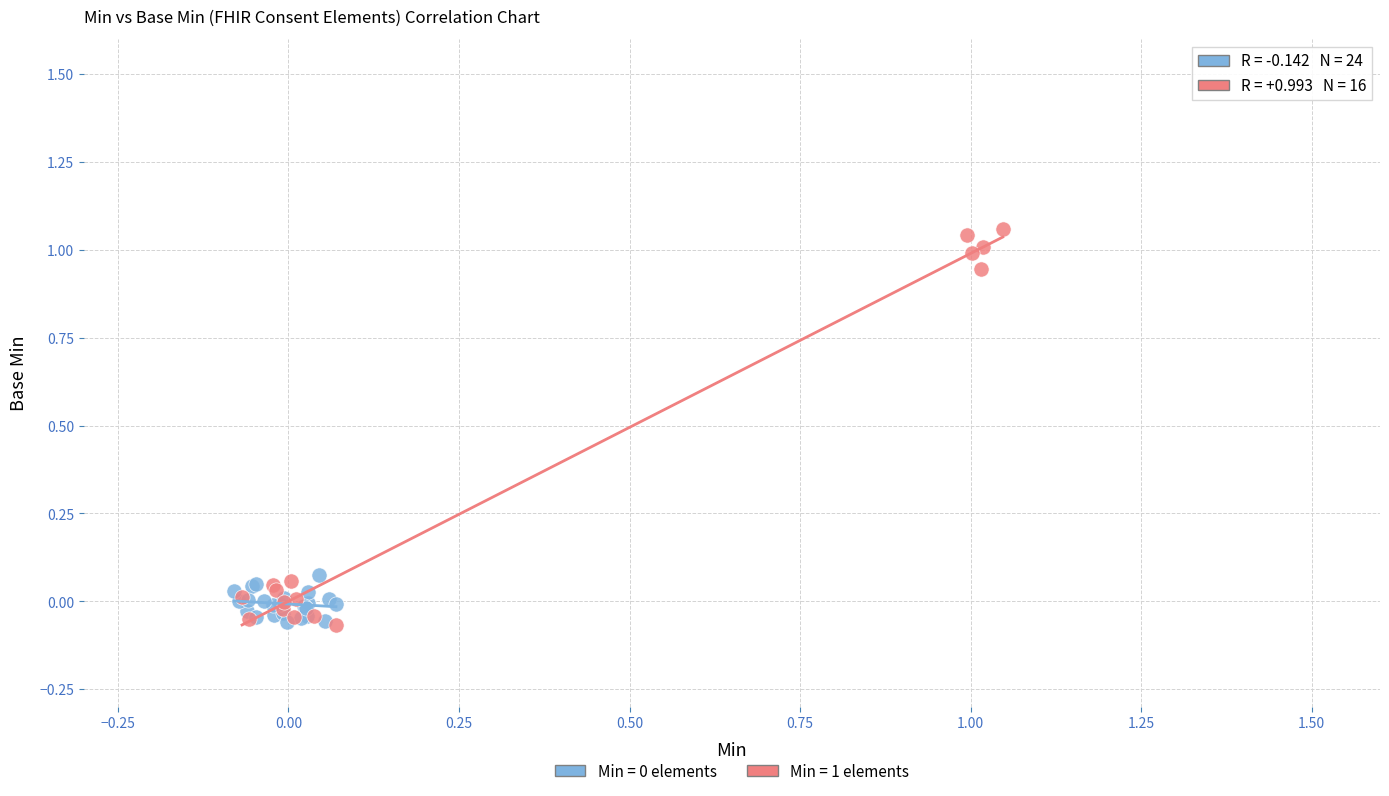

Which series contains the highest Y value?

Min = 1 elements